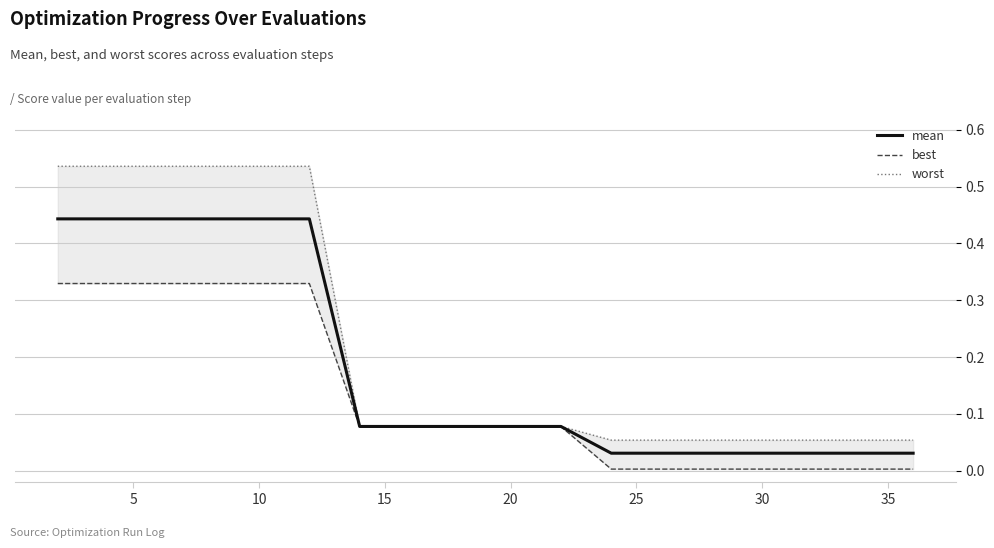

What are all the series names shown in the legend?

mean, best, worst